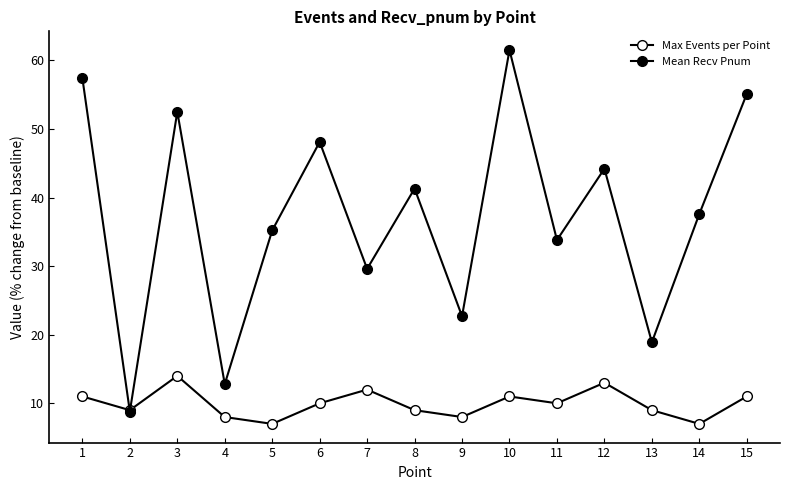

Is this an area chart (filled region under the line)?

No